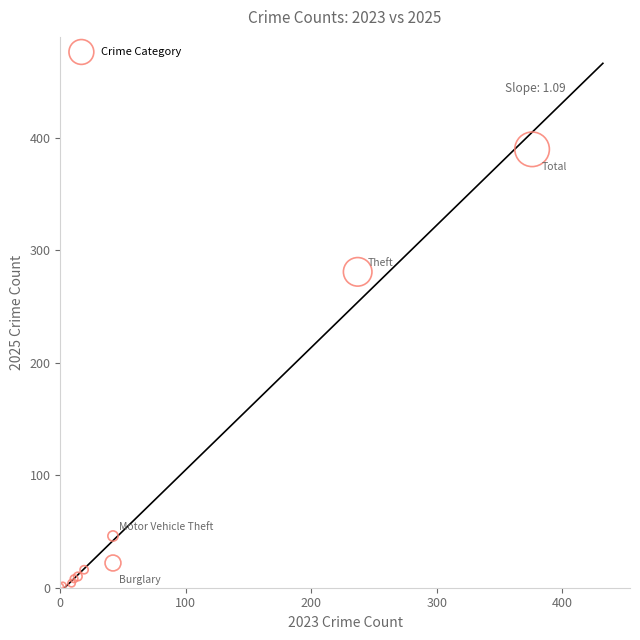

What Y value in the scatter plot is closest to 195?

281